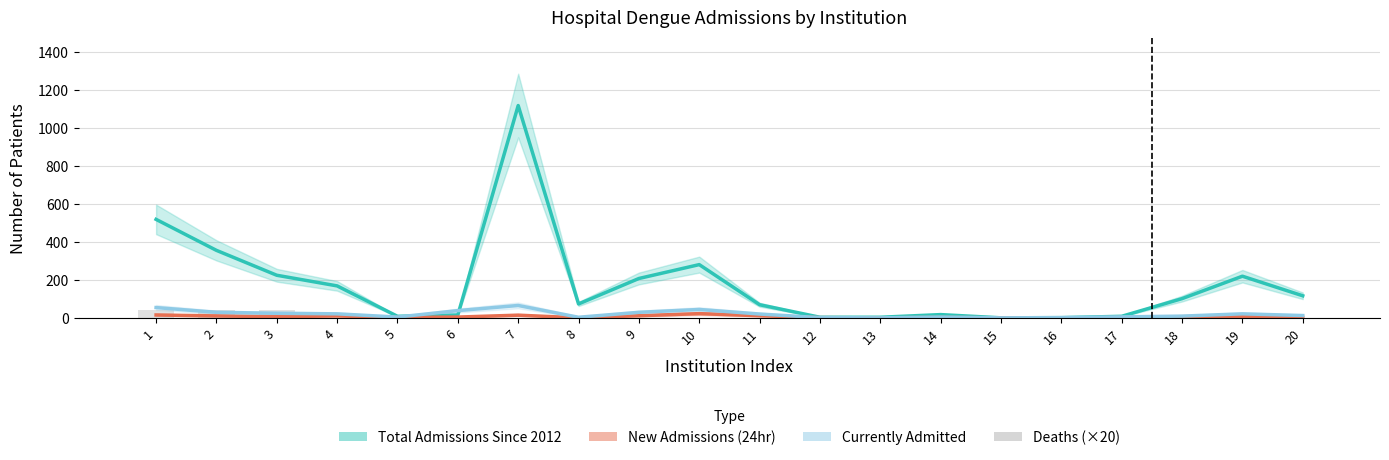

The value of New Admissions (24hr) at 9 is 16. True or false?

False